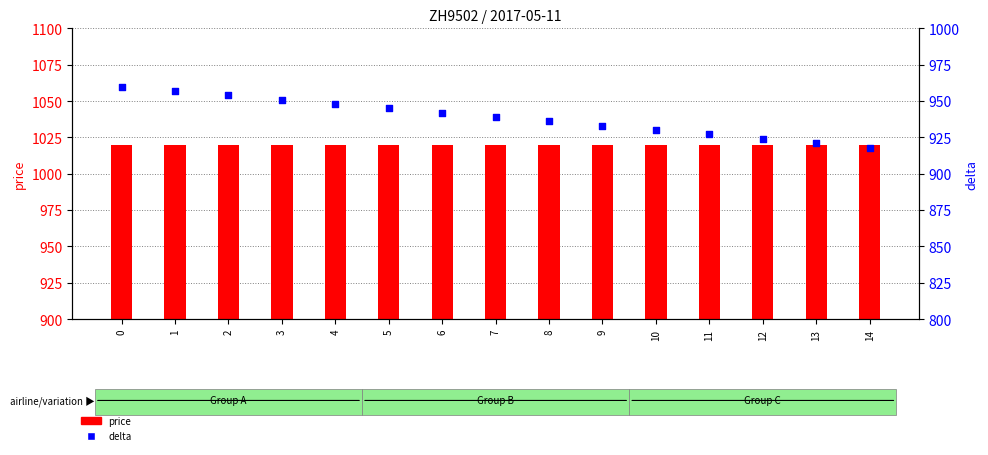

At how many categories does at least one series exceed 919?

15